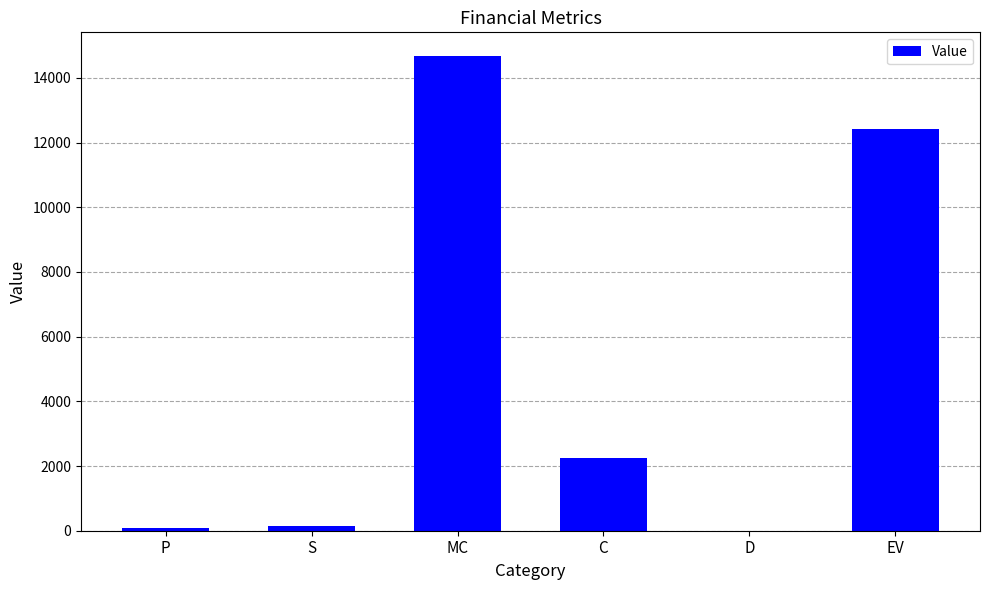

Is it true that the value at D is 6579.3?

False